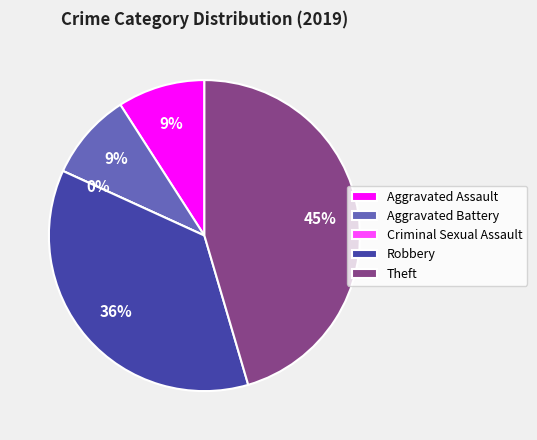

True or false: Aggravated Assault accounts for 21% of the total.

False